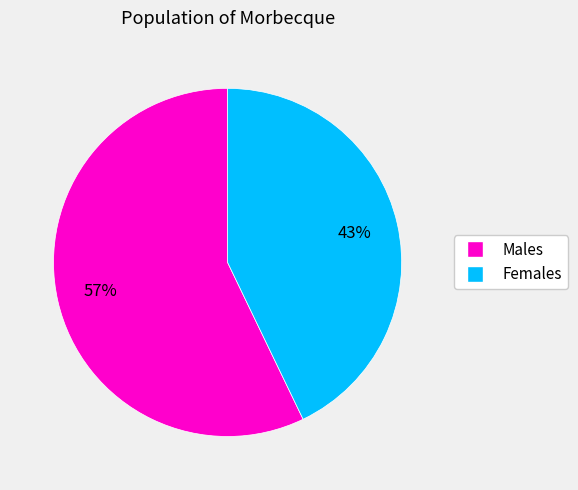

To the nearest percent, what is the difference between the largest and smallest slice percentages?

14%